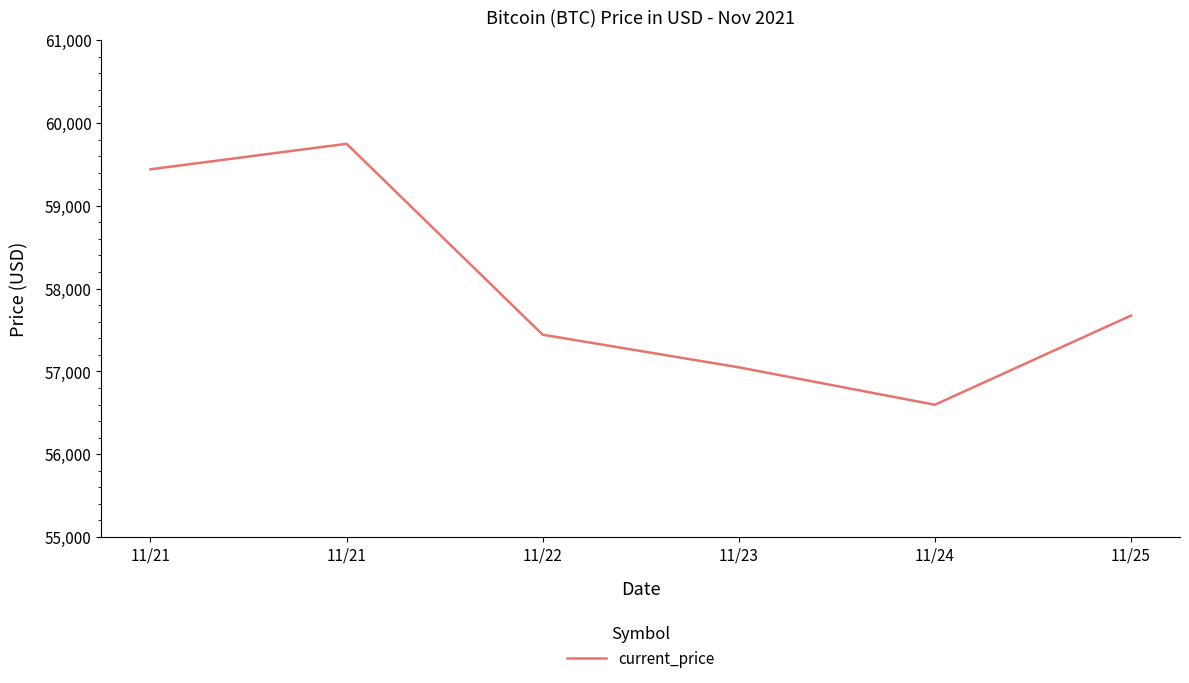

What is the value of the 1st point from the left?

59441